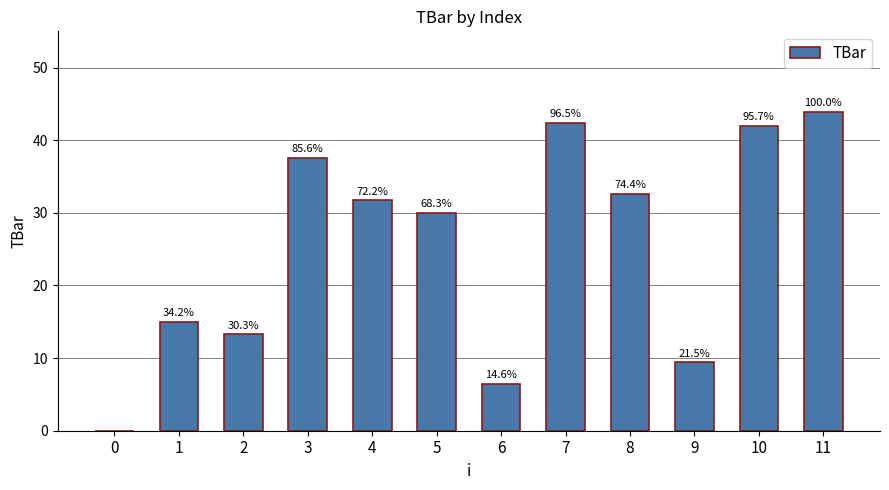

Reading left to right, extract all data points from this chart.

0.0	15.0	13.3	37.6	31.7	30.0	6.4	42.4	32.6	9.4	42.0	43.9